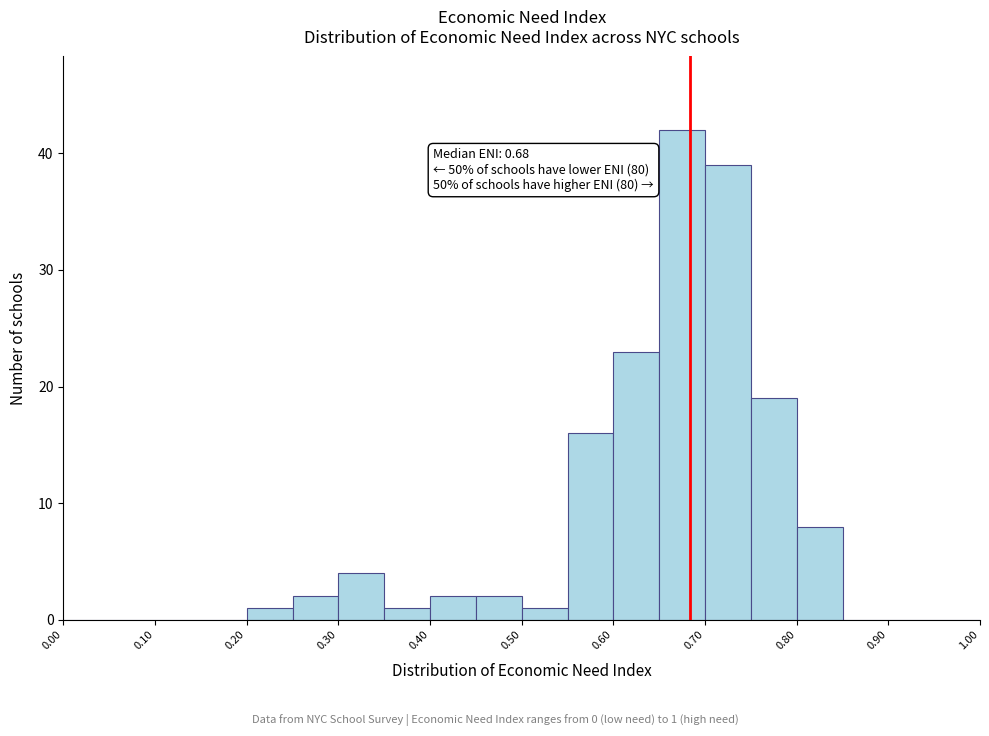

Over which range of the x-axis is the bar tallest?

0.65 to 0.70